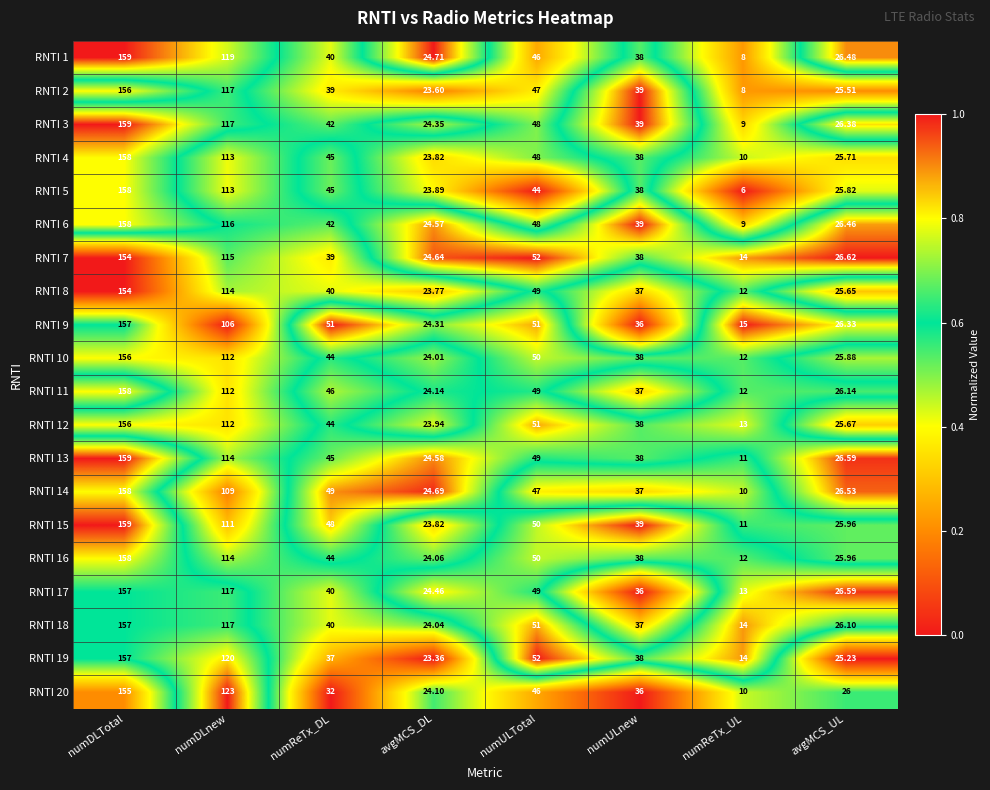

At which label does RNTI 1 reach its minimum?

numReTx_UL